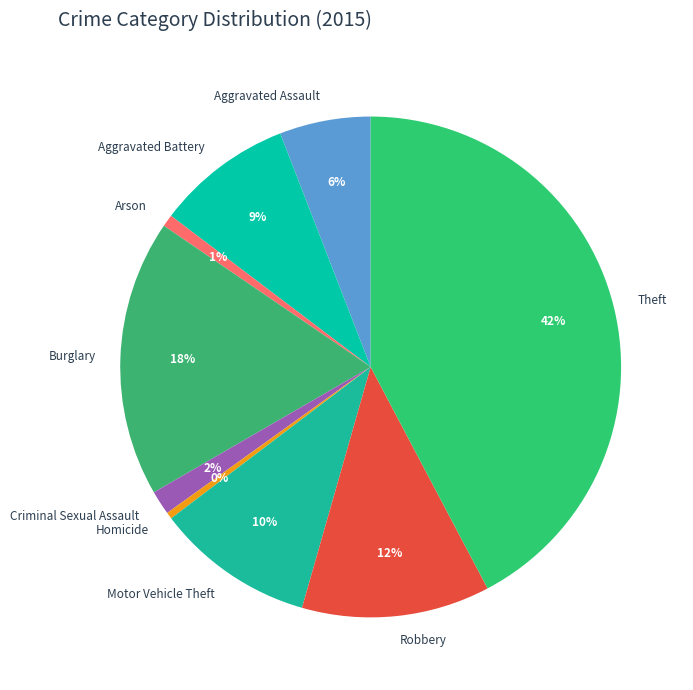

Do Robbery and Arson together represent more than half of the pie?

No